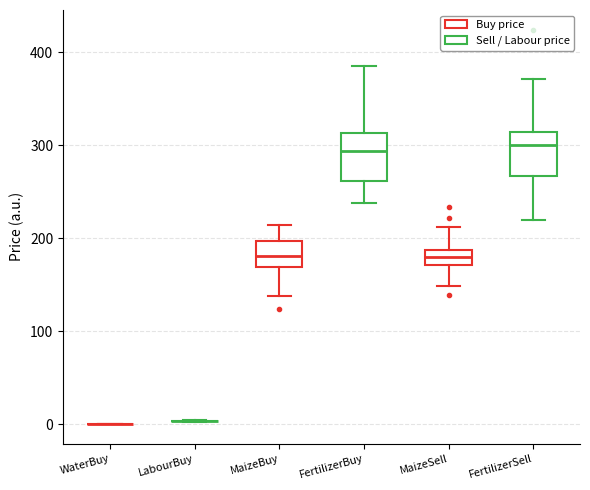

Reading left to right, transcribe this box plot: for each box, give where its median line is, the range the box spans, and where its two whiskers end, as read against the y-axis. The values are not printed on the chart, so give them approximately, as read against the axis.

WaterBuy: box collapsed to a line at 0, whiskers 0 to 0
LabourBuy: box collapsed to a line at 0, whiskers 0 to 0
MaizeBuy: median 180, box 170 to 200, whiskers 140 to 210
FertilizerBuy: median 290, box 260 to 310, whiskers 240 to 380
MaizeSell: median 180, box 170 to 190, whiskers 150 to 210
FertilizerSell: median 300, box 270 to 310, whiskers 220 to 370